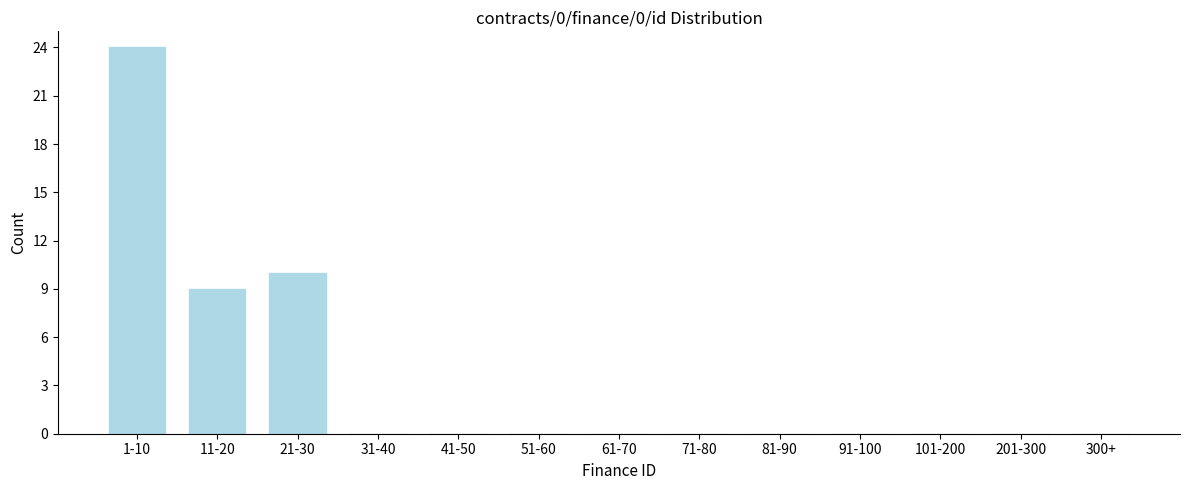

Reading left to right, extract all data points from this chart.

1-10=24	11-20=9	21-30=10	31-40=0	41-50=0	51-60=0	61-70=0	71-80=0	81-90=0	91-100=0	101-200=0	201-300=0	300+=0